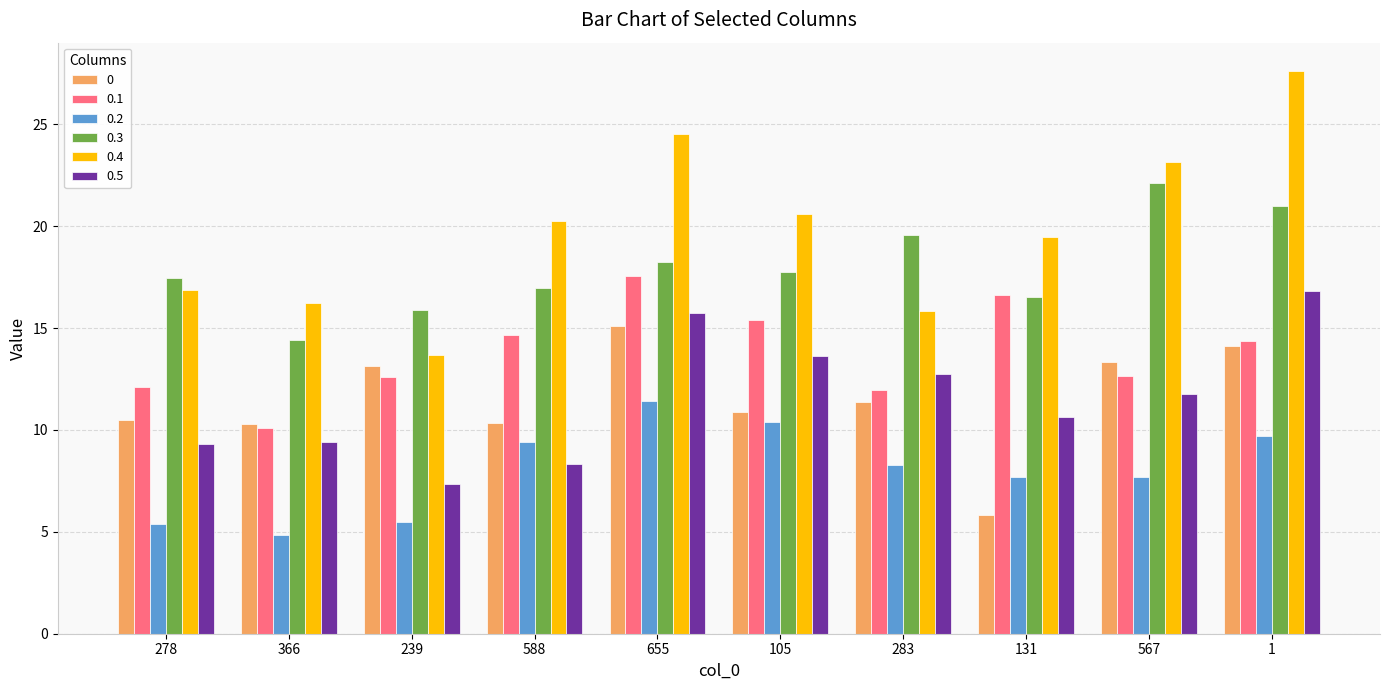

What is the greatest value displayed?

27.6